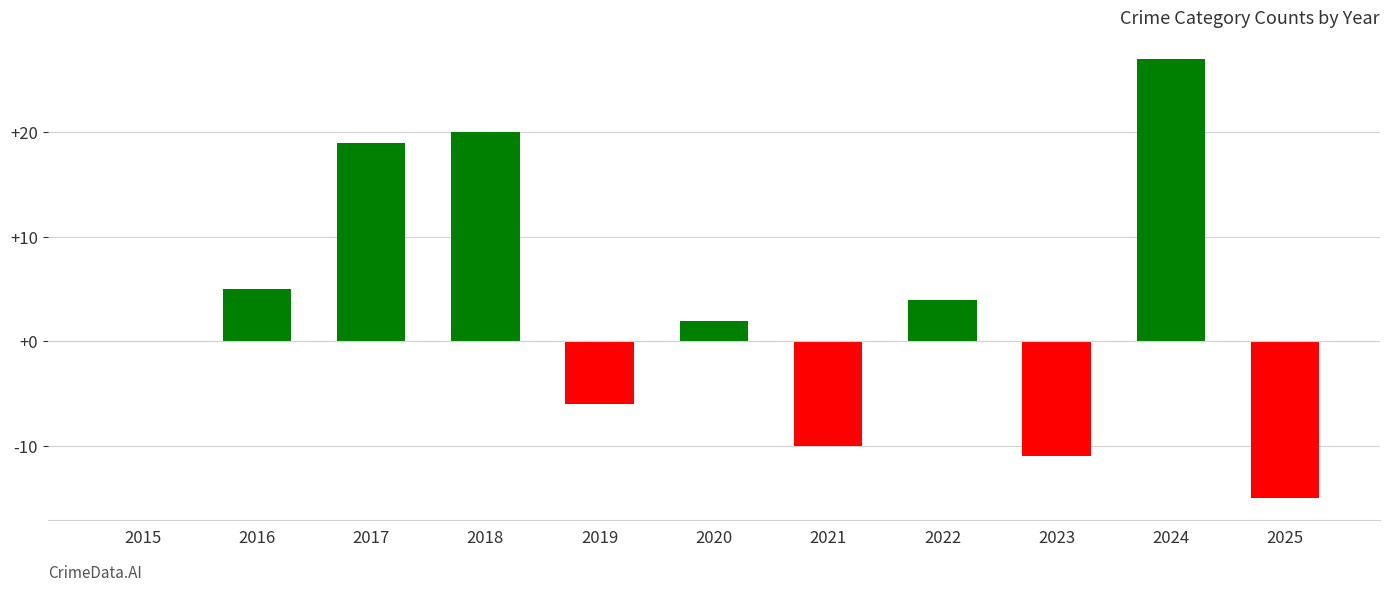

Read the value at 2018.

20